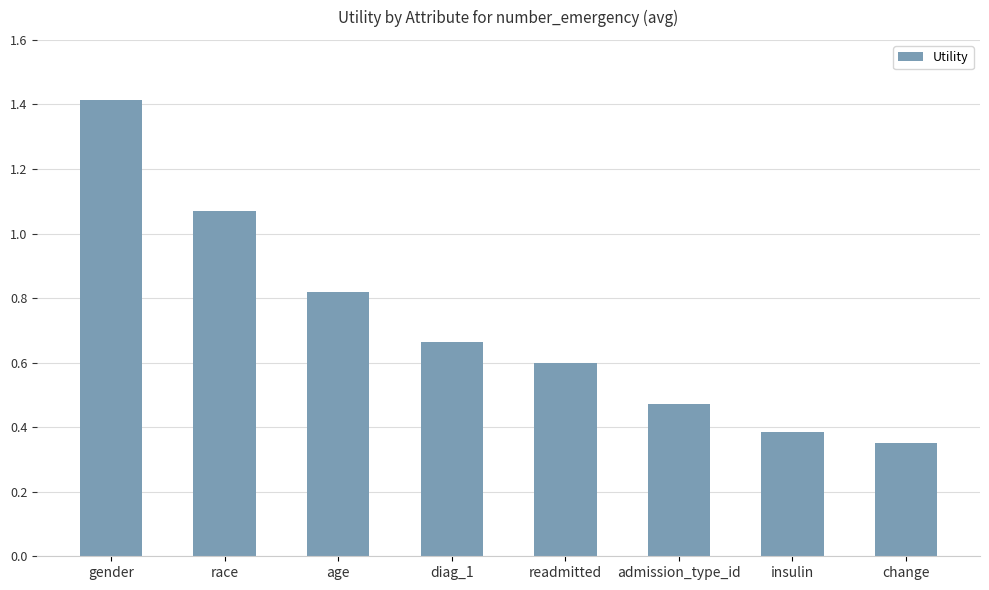

How many bars are there in total?

8